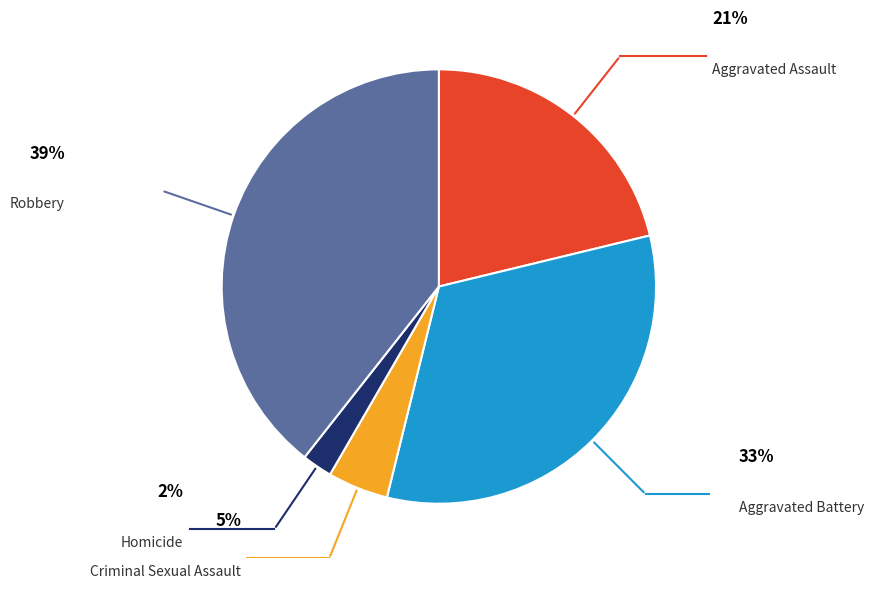

The Robbery slice represents 39% of the pie. True or false?

True